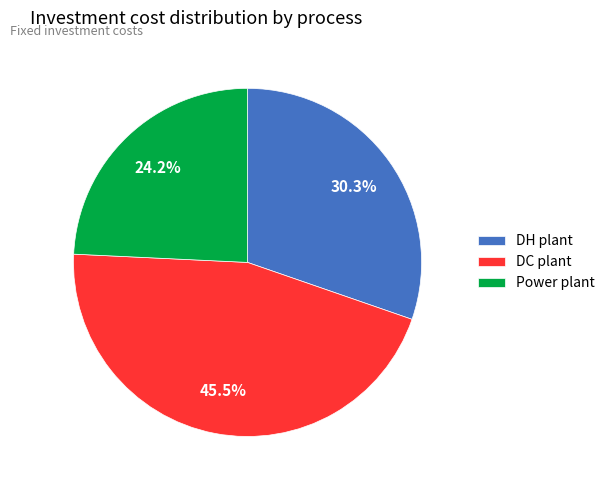

Between Power plant and DC plant, which is larger?

DC plant